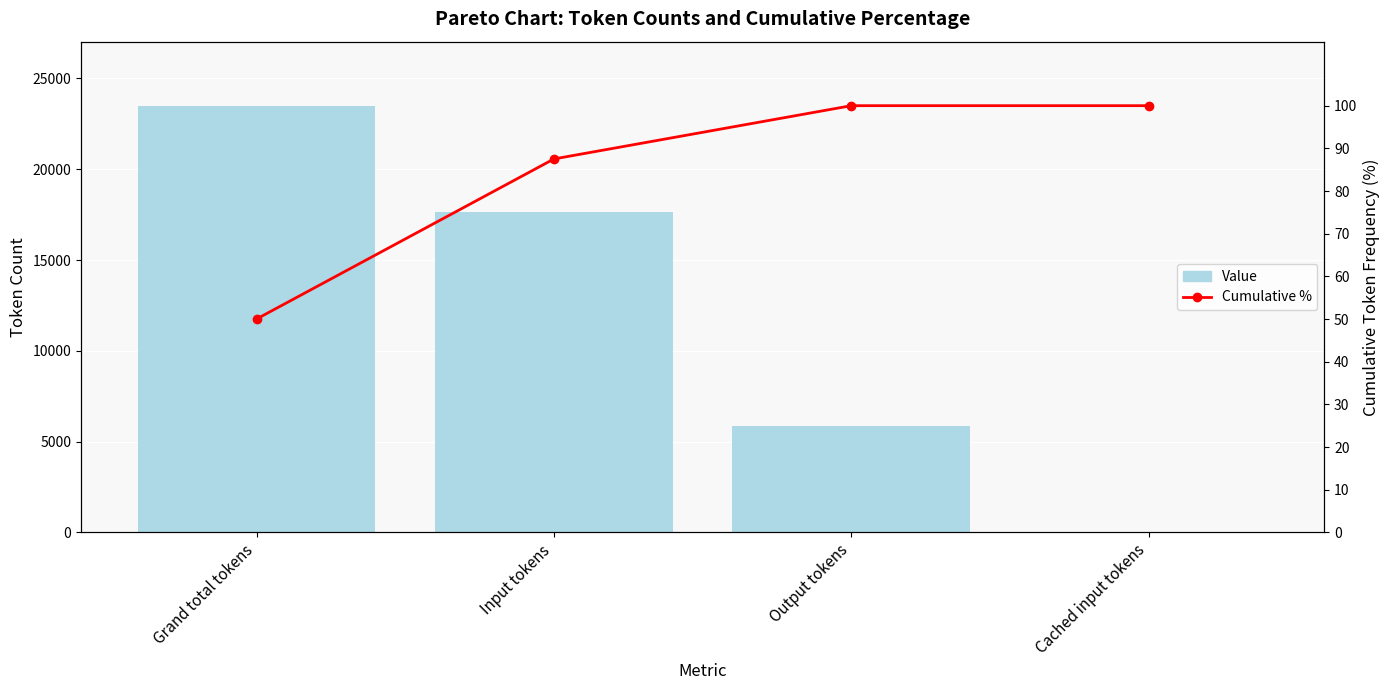

How many data points in Value are less than 17634?

2